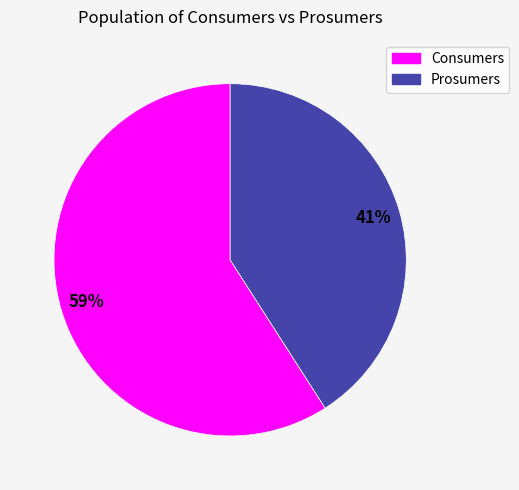

What percentage is the Prosumers slice, to the nearest percent?

41%